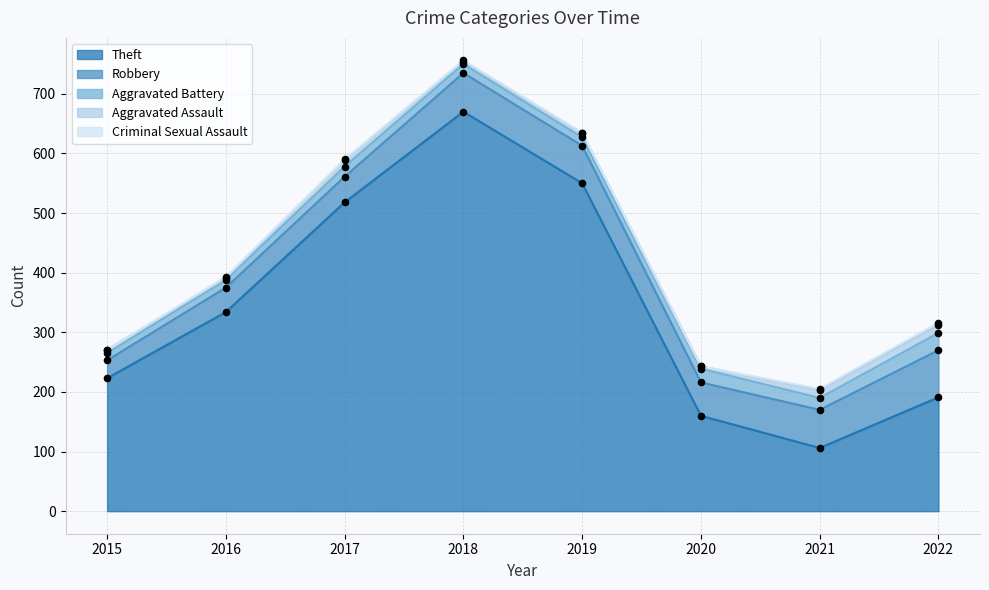

Which series contains the lowest Y value?

Criminal Sexual Assault